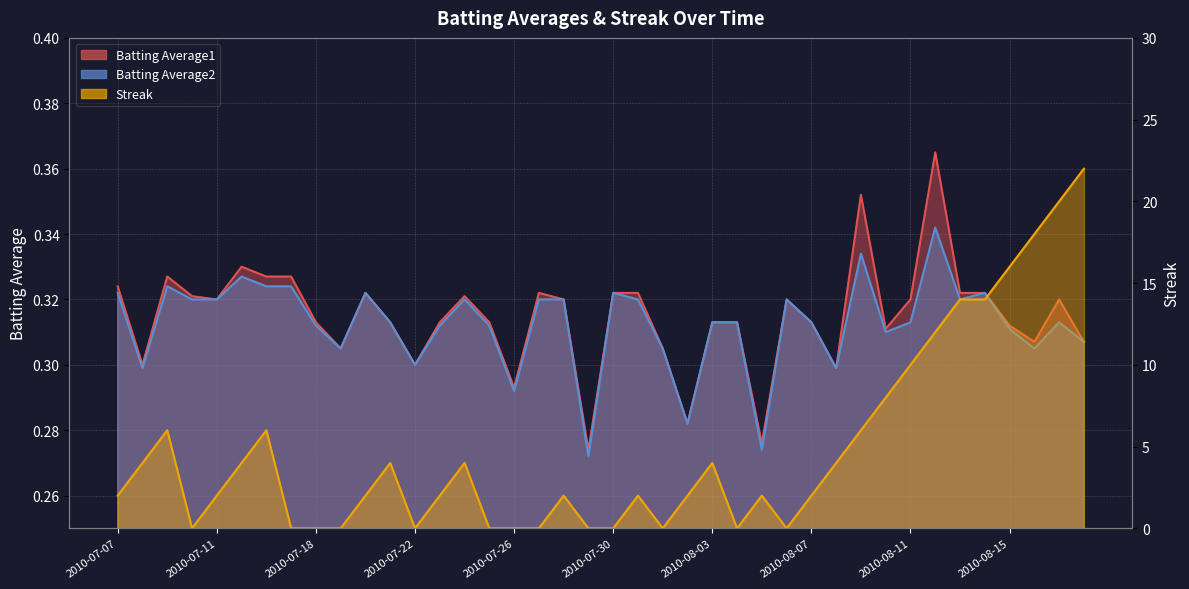

Reading right to left, list all the values displayed in this chart.

Batting Average1: 2010-08-18=0.3	2010-08-17=0.3	2010-08-16=0.3	2010-08-15=0.3	2010-08-14=0.3	2010-08-13=0.3	2010-08-12=0.4	2010-08-11=0.3	2010-08-10=0.3	2010-08-09=0.4	2010-08-08=0.3	2010-08-07=0.3	2010-08-06=0.3	2010-08-05=0.3	2010-08-04=0.3	2010-08-03=0.3	2010-08-02=0.3	2010-08-01=0.3	2010-07-31=0.3	2010-07-30=0.3	2010-07-29=0.3	2010-07-28=0.3	2010-07-27=0.3	2010-07-26=0.3	2010-07-25=0.3	2010-07-24=0.3	2010-07-23=0.3	2010-07-22=0.3	2010-07-21=0.3	2010-07-20=0.3	2010-07-19=0.3	2010-07-18=0.3	2010-07-17=0.3	2010-07-16=0.3	2010-07-15=0.3	2010-07-11=0.3	2010-07-10=0.3	2010-07-09=0.3	2010-07-08=0.3	2010-07-07=0.3
Batting Average2: 2010-08-18=0.3	2010-08-17=0.3	2010-08-16=0.3	2010-08-15=0.3	2010-08-14=0.3	2010-08-13=0.3	2010-08-12=0.3	2010-08-11=0.3	2010-08-10=0.3	2010-08-09=0.3	2010-08-08=0.3	2010-08-07=0.3	2010-08-06=0.3	2010-08-05=0.3	2010-08-04=0.3	2010-08-03=0.3	2010-08-02=0.3	2010-08-01=0.3	2010-07-31=0.3	2010-07-30=0.3	2010-07-29=0.3	2010-07-28=0.3	2010-07-27=0.3	2010-07-26=0.3	2010-07-25=0.3	2010-07-24=0.3	2010-07-23=0.3	2010-07-22=0.3	2010-07-21=0.3	2010-07-20=0.3	2010-07-19=0.3	2010-07-18=0.3	2010-07-17=0.3	2010-07-16=0.3	2010-07-15=0.3	2010-07-11=0.3	2010-07-10=0.3	2010-07-09=0.3	2010-07-08=0.3	2010-07-07=0.3
Streak: 2010-08-18=22.0	2010-08-17=20.0	2010-08-16=18.0	2010-08-15=16.0	2010-08-14=14.0	2010-08-13=14.0	2010-08-12=12.0	2010-08-11=10.0	2010-08-10=8.0	2010-08-09=6.0	2010-08-08=4.0	2010-08-07=2.0	2010-08-06=0.0	2010-08-05=2.0	2010-08-04=0.0	2010-08-03=4.0	2010-08-02=2.0	2010-08-01=0.0	2010-07-31=2.0	2010-07-30=0.0	2010-07-29=0.0	2010-07-28=2.0	2010-07-27=0.0	2010-07-26=0.0	2010-07-25=0.0	2010-07-24=4.0	2010-07-23=2.0	2010-07-22=0.0	2010-07-21=4.0	2010-07-20=2.0	2010-07-19=0.0	2010-07-18=0.0	2010-07-17=0.0	2010-07-16=6.0	2010-07-15=4.0	2010-07-11=2.0	2010-07-10=0.0	2010-07-09=6.0	2010-07-08=4.0	2010-07-07=2.0